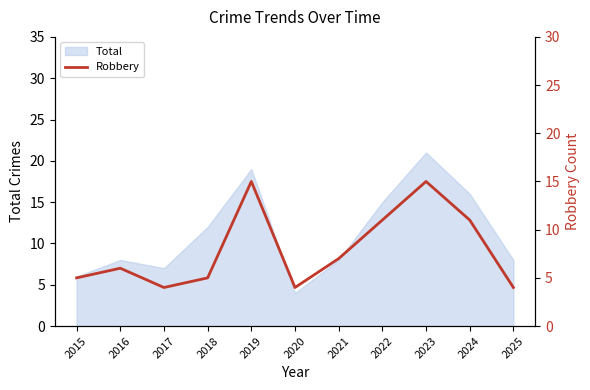

Does the chart display data point markers on the line(s)?

No